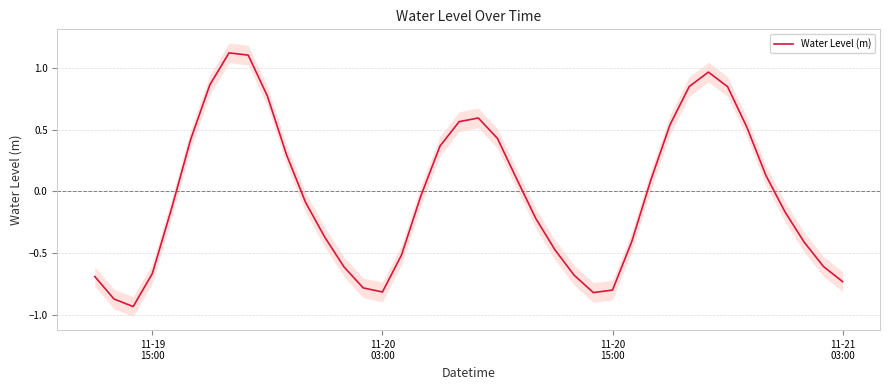

Does the chart display data point markers on the line(s)?

No